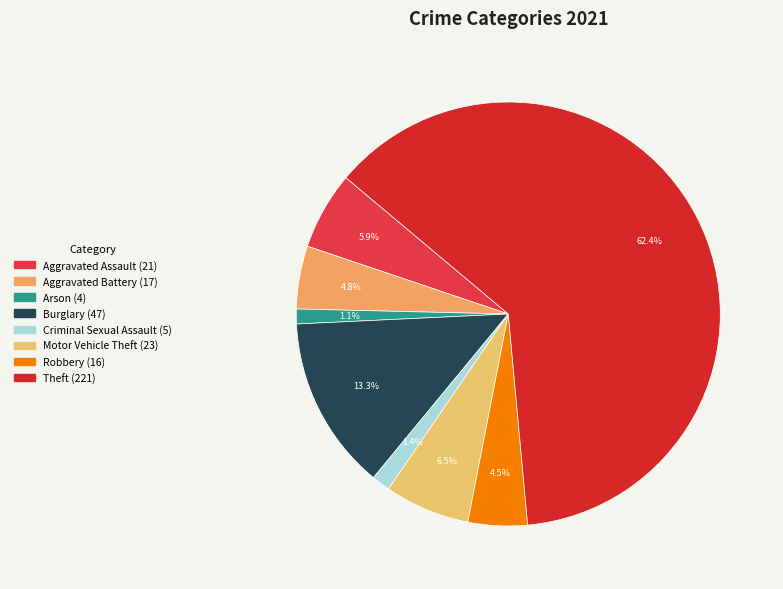

How many segments does this pie chart have?

8